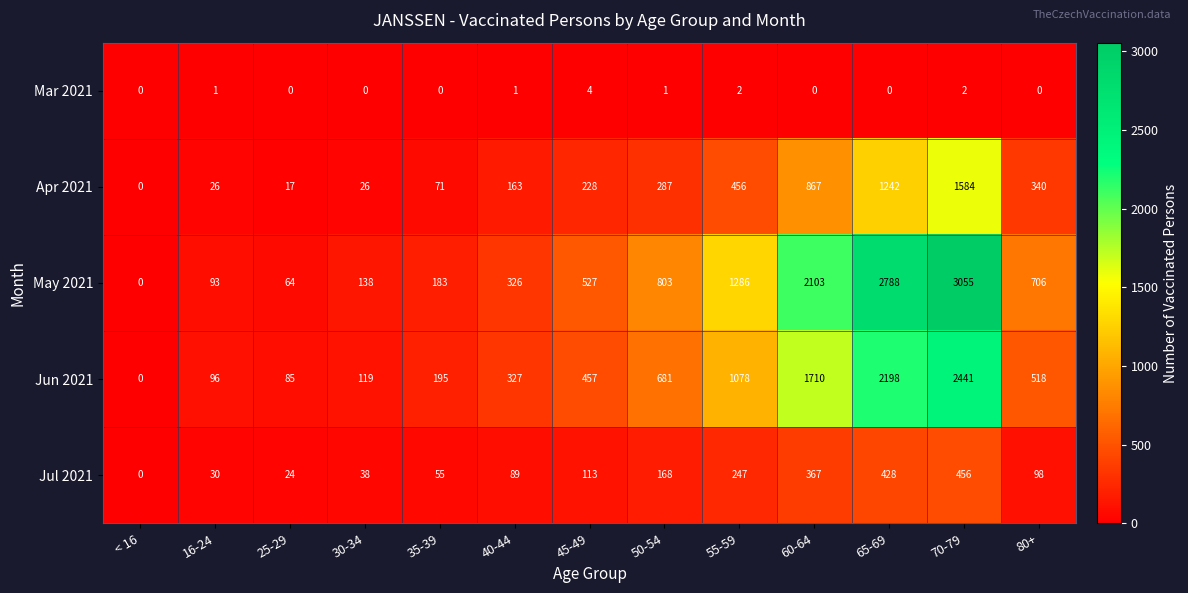

How many categories are shown in the chart?

13